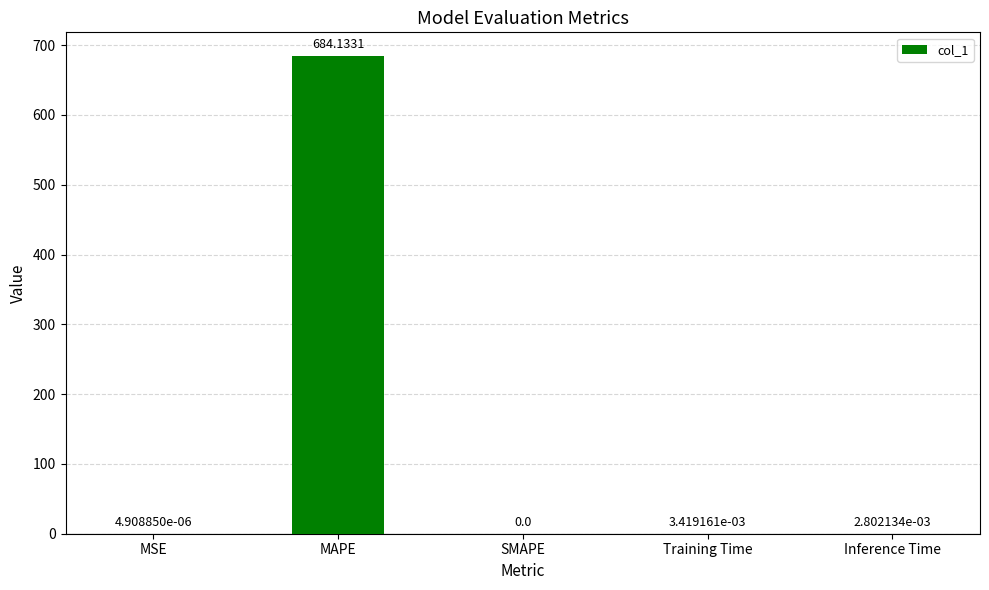

The value at SMAPE is 460.8. True or false?

False